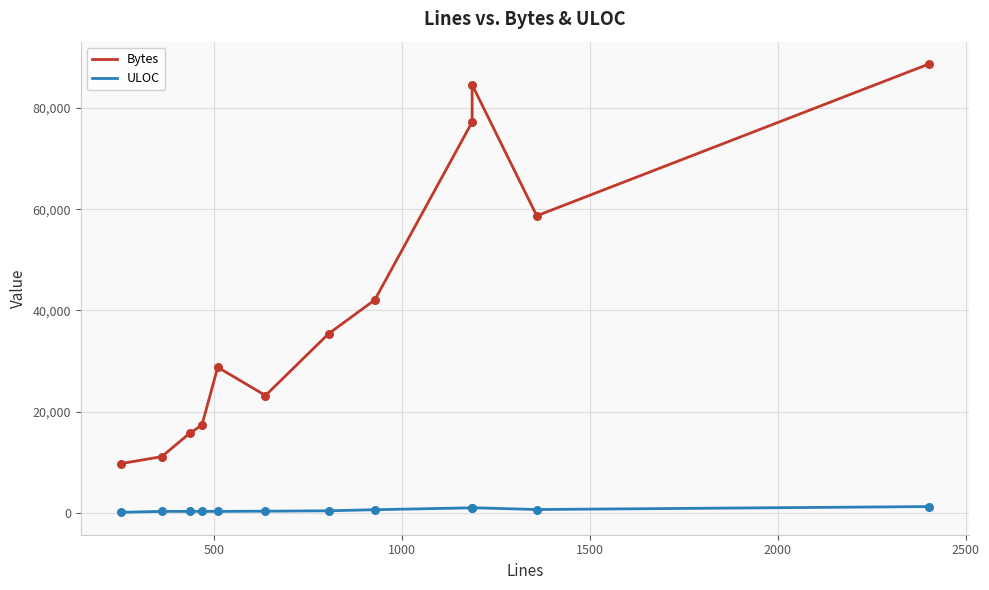

Which series contains the highest Y value?

Bytes